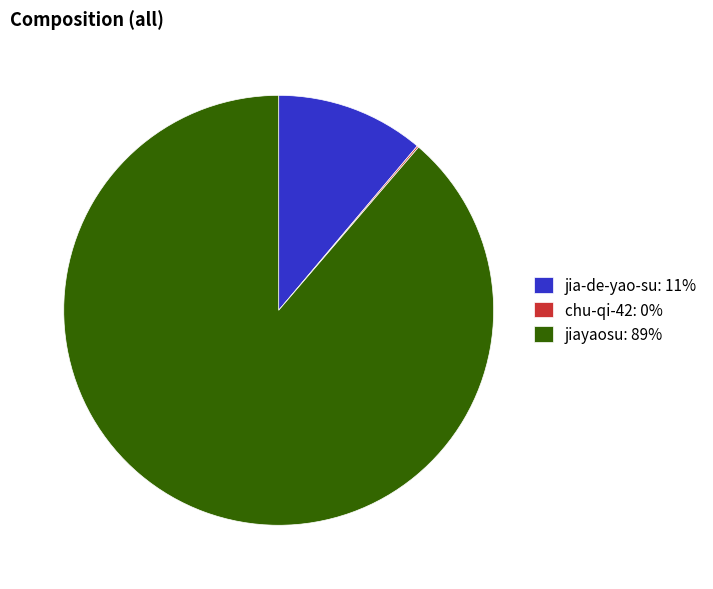

Which has a higher value, jia-de-yao-su: 11% or jiayaosu: 89%?

jiayaosu: 89%